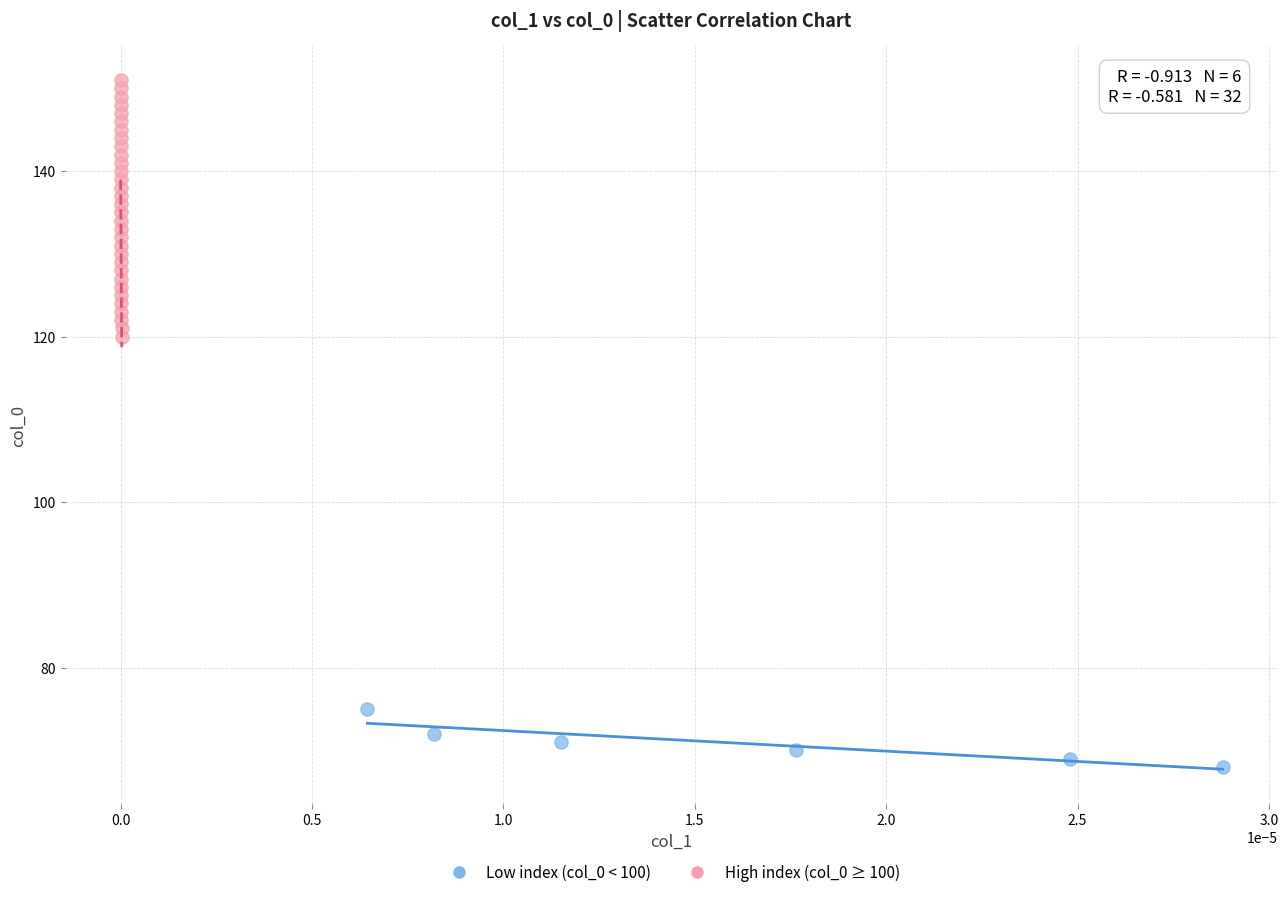

Which series has the largest Y range (max minus min)?

High index (col_0 ≥ 100)